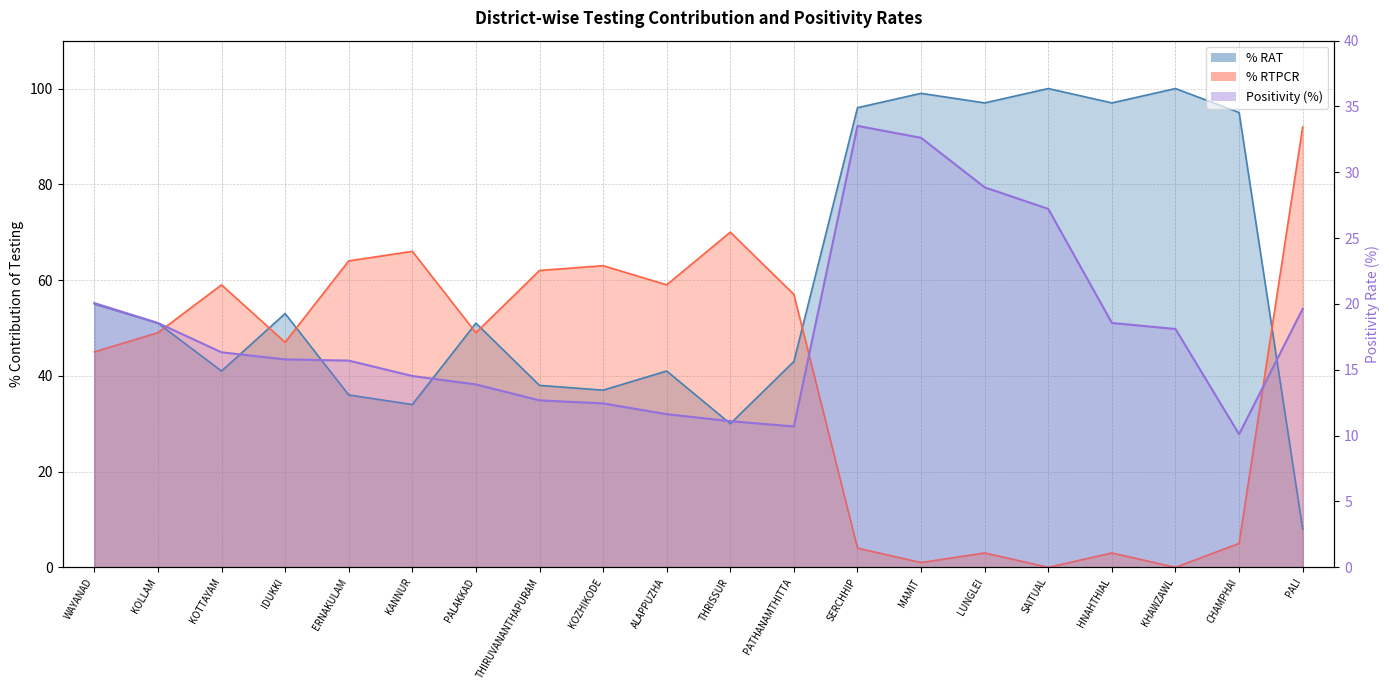

Which category has the highest value across all series?

SAITUAL